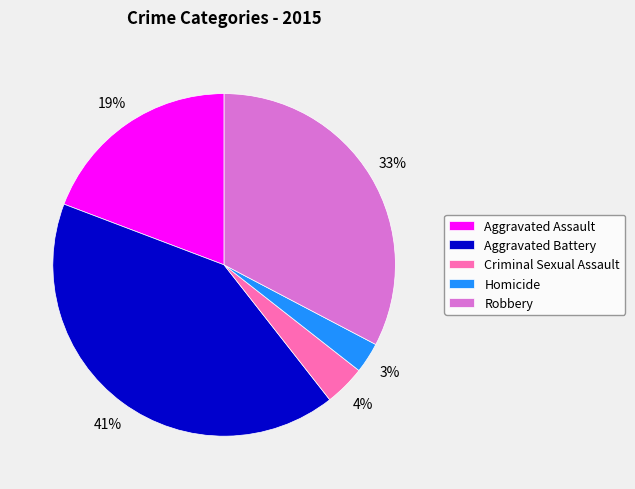

Is there any slice that represents more than half of the pie?

No